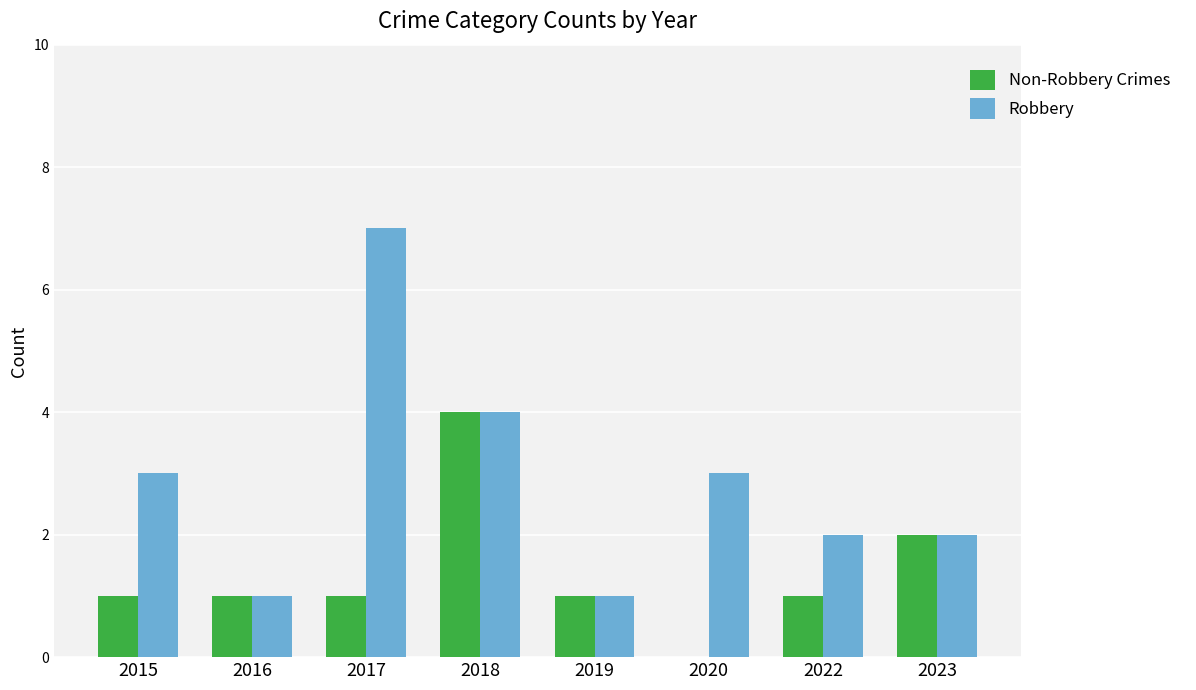

Which series has the largest total across all categories?

Robbery